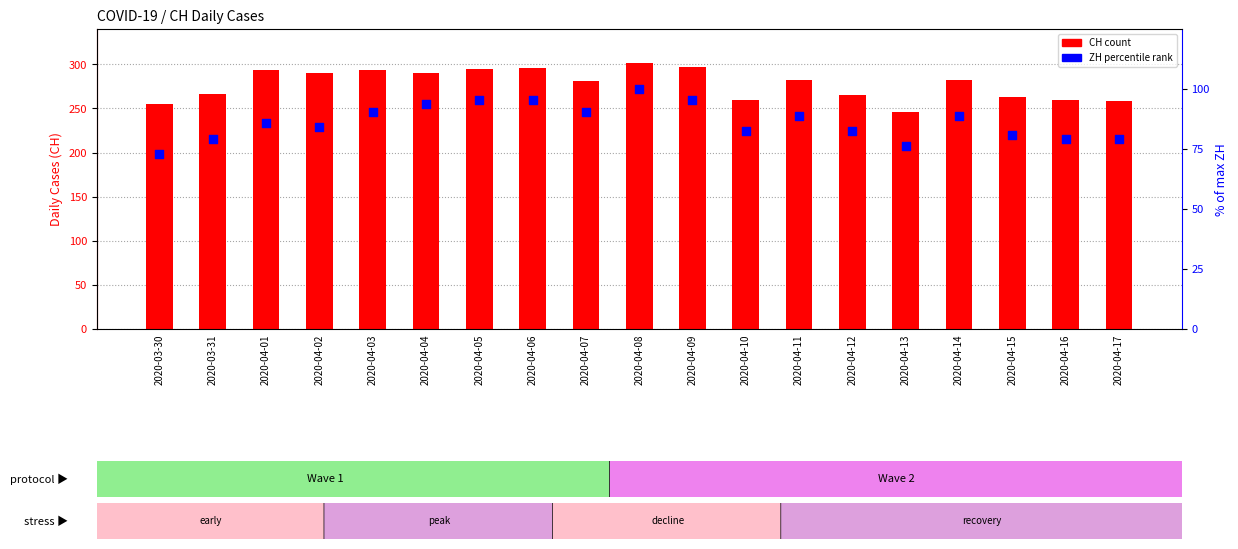

Which series reaches the maximum Y coordinate?

CH